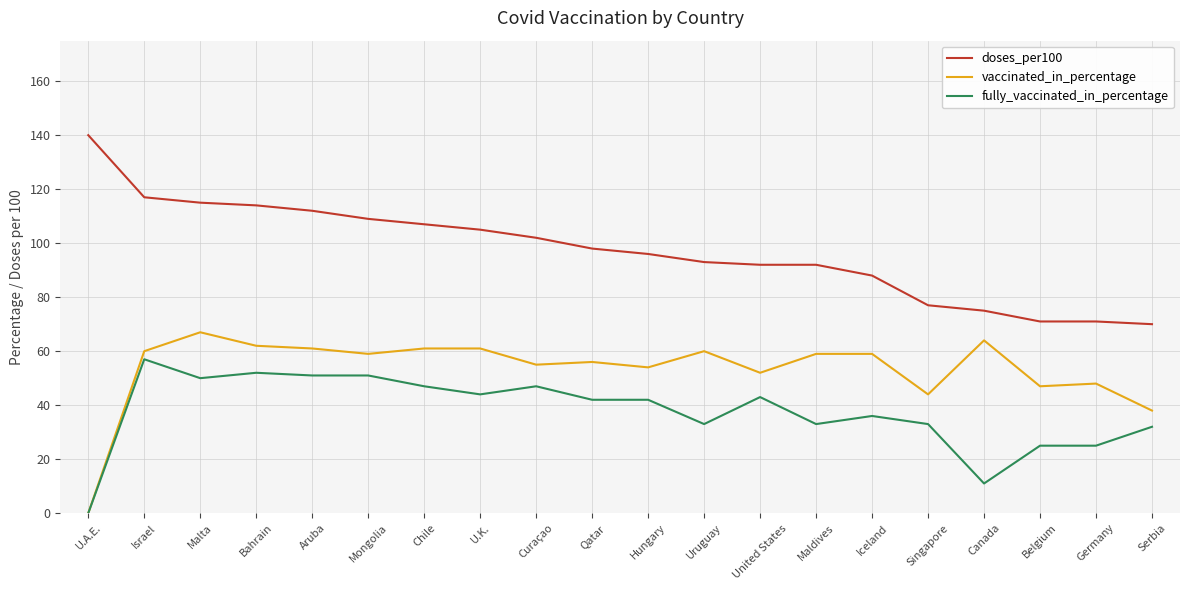

True or false: fully_vaccinated_in_percentage and doses_per100 cross at least once.

False